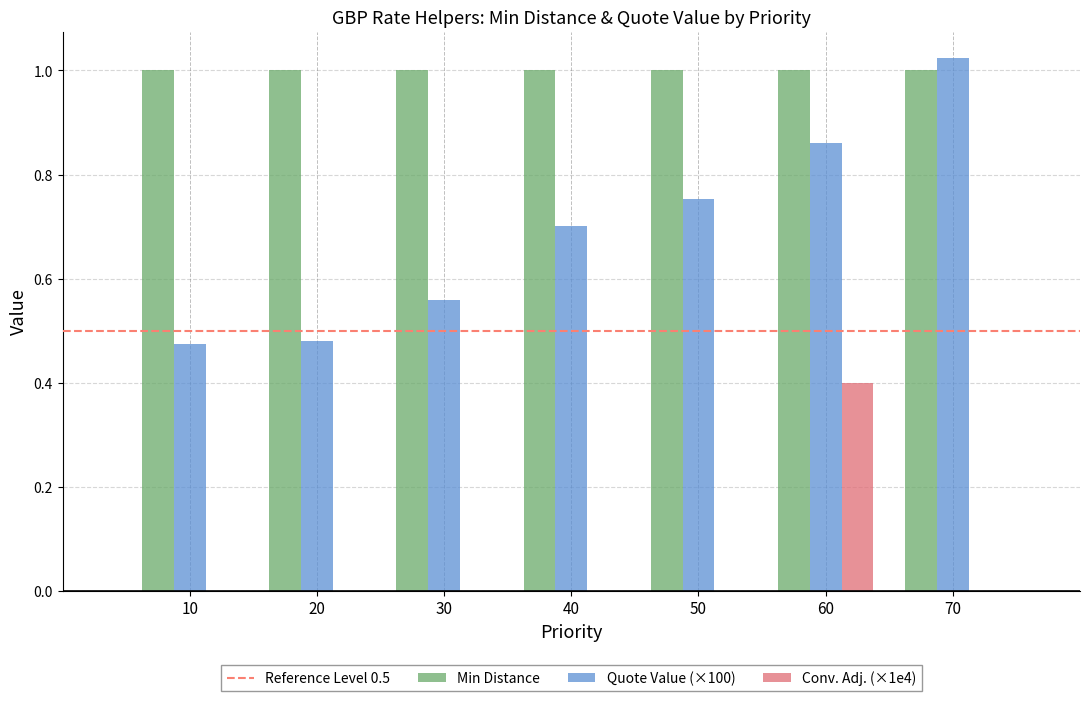

The Conv. Adj. (×1e4) series shows 0.0 at 10. True or false?

True